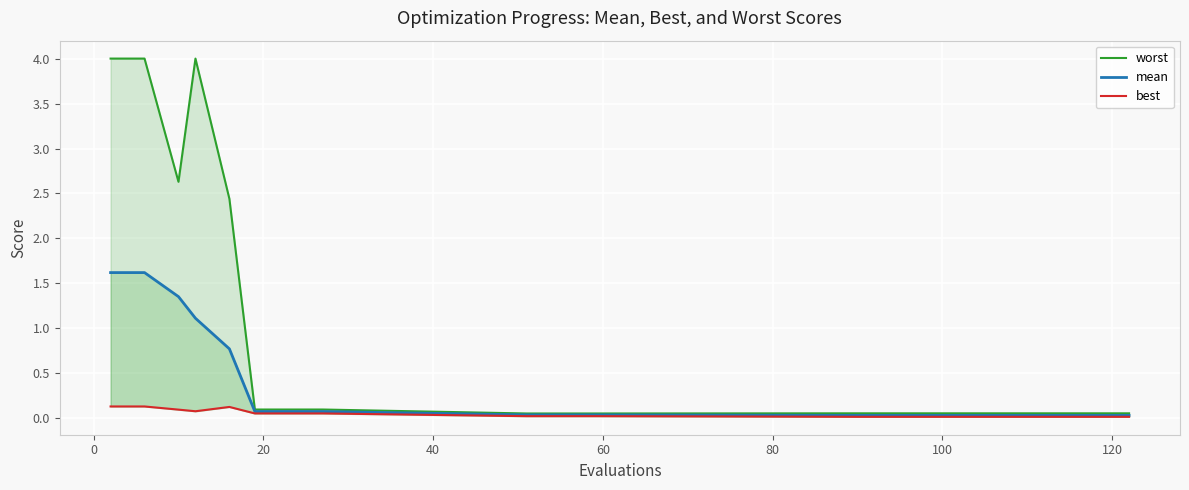

Does the chart display data point markers on the line(s)?

No